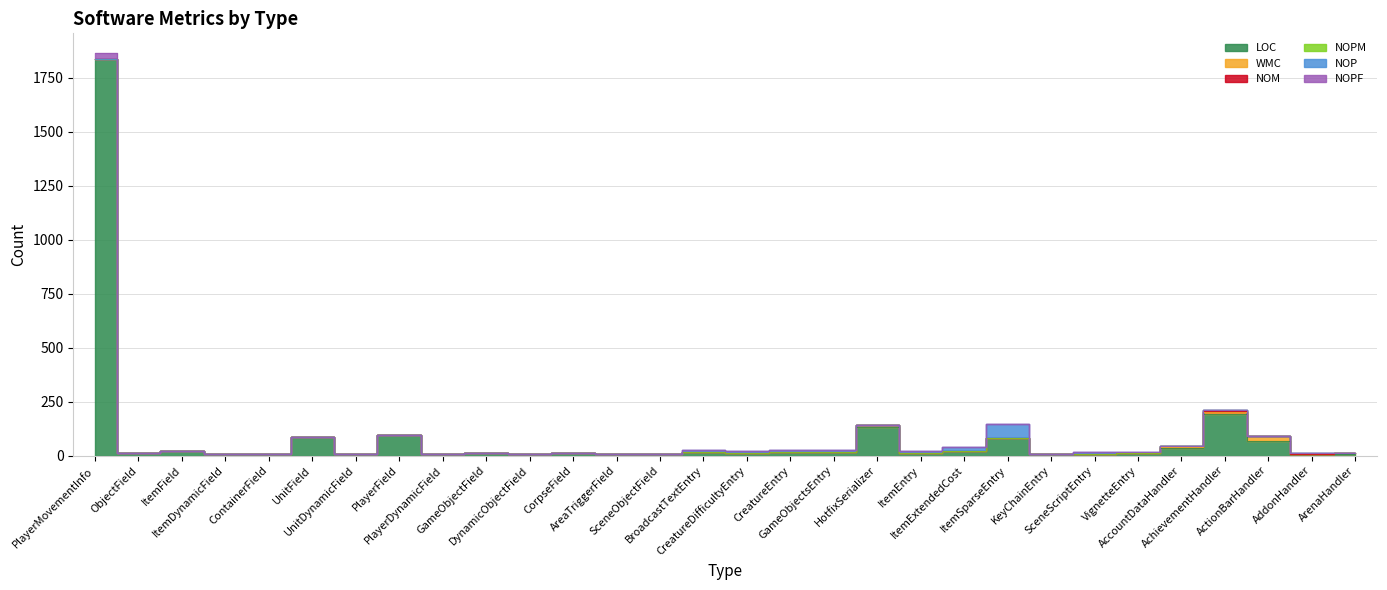

The WMC series shows 0 at CreatureDifficultyEntry. True or false?

True